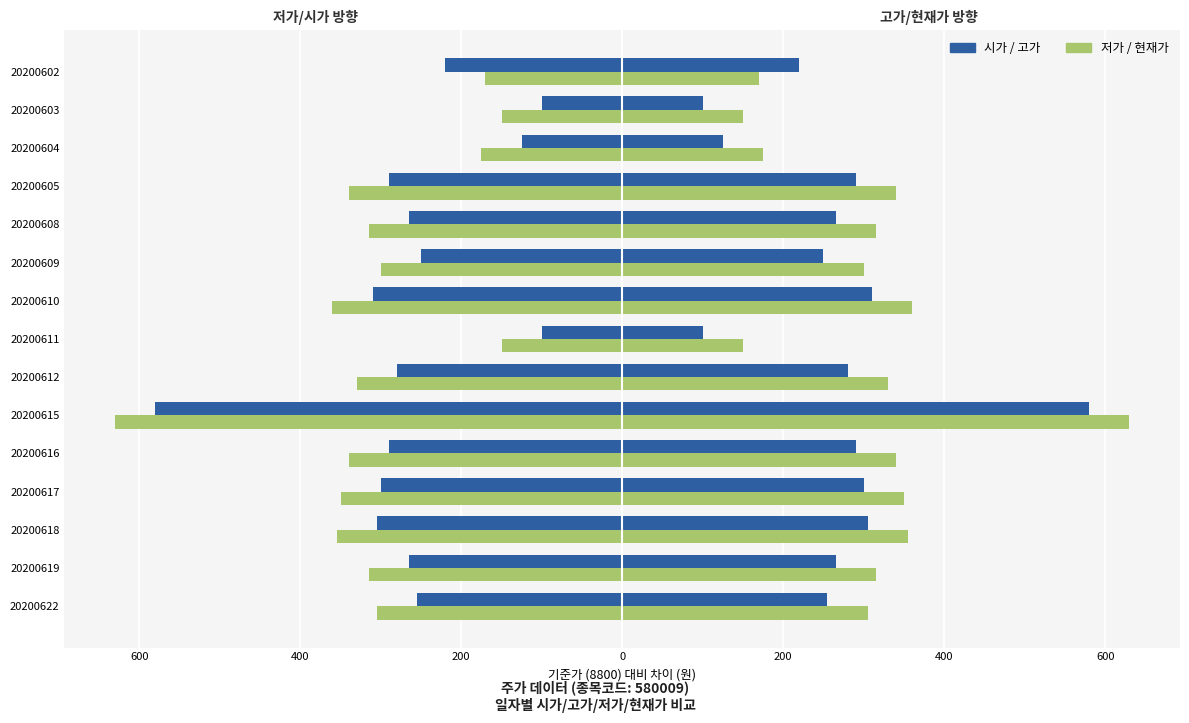

Which series has the widest spread of values?

시가